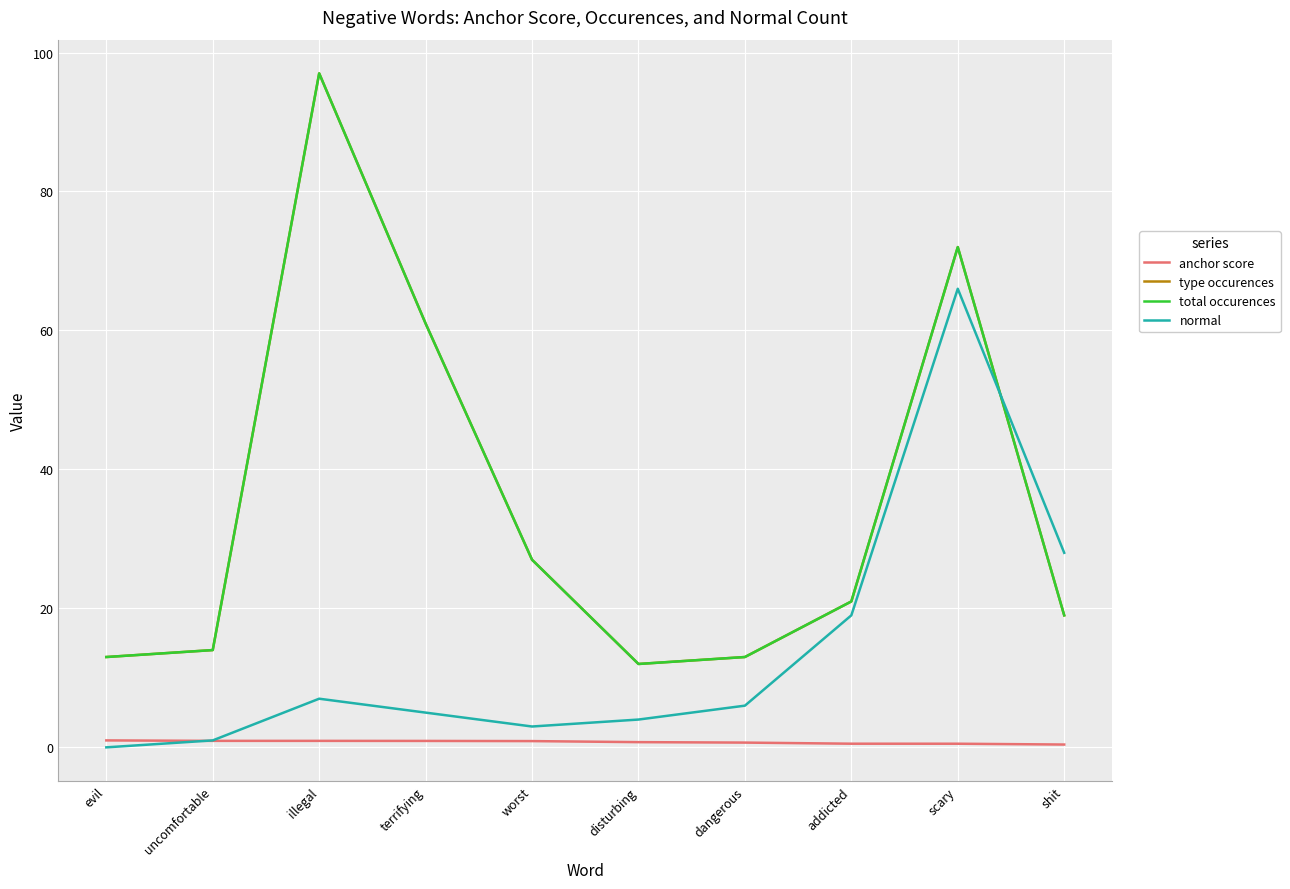

What is the label of the 3rd point from the left?

illegal